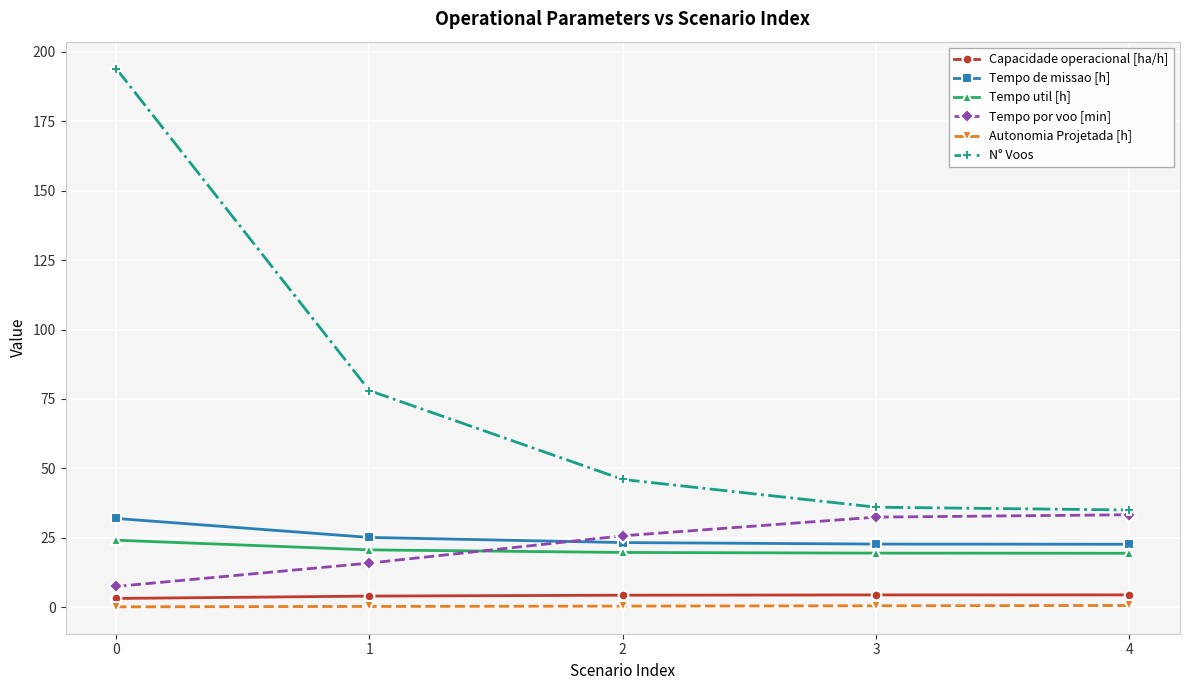

Is it true that Tempo de missao [h] equals 25.1 at 1?

True